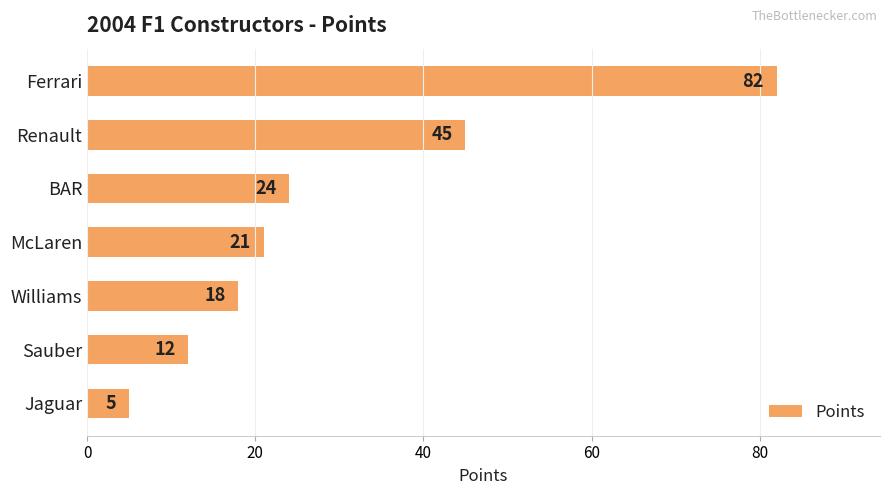

List the labels in order of value, largest first.

Ferrari, Renault, BAR, McLaren, Williams, Sauber, Jaguar